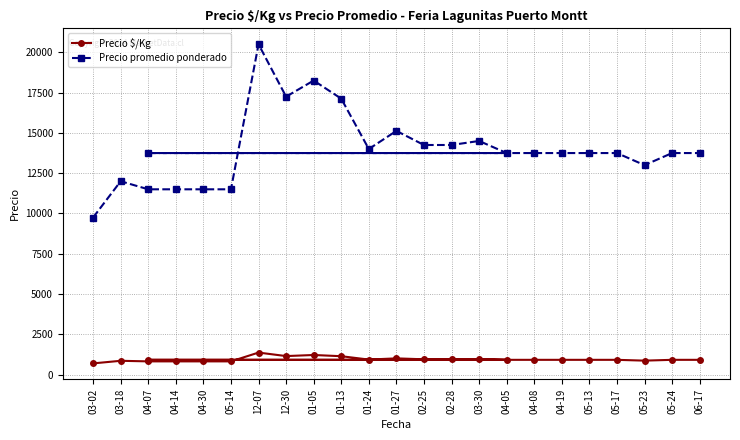

How many values in the Precio $/Kg series are below 917?

7